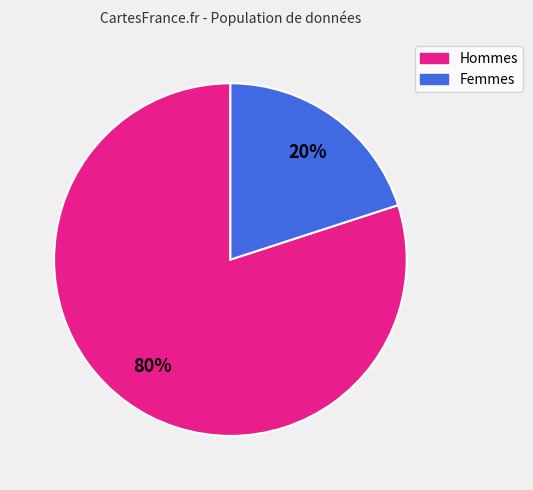

Which category has the smallest portion of the pie?

Femmes